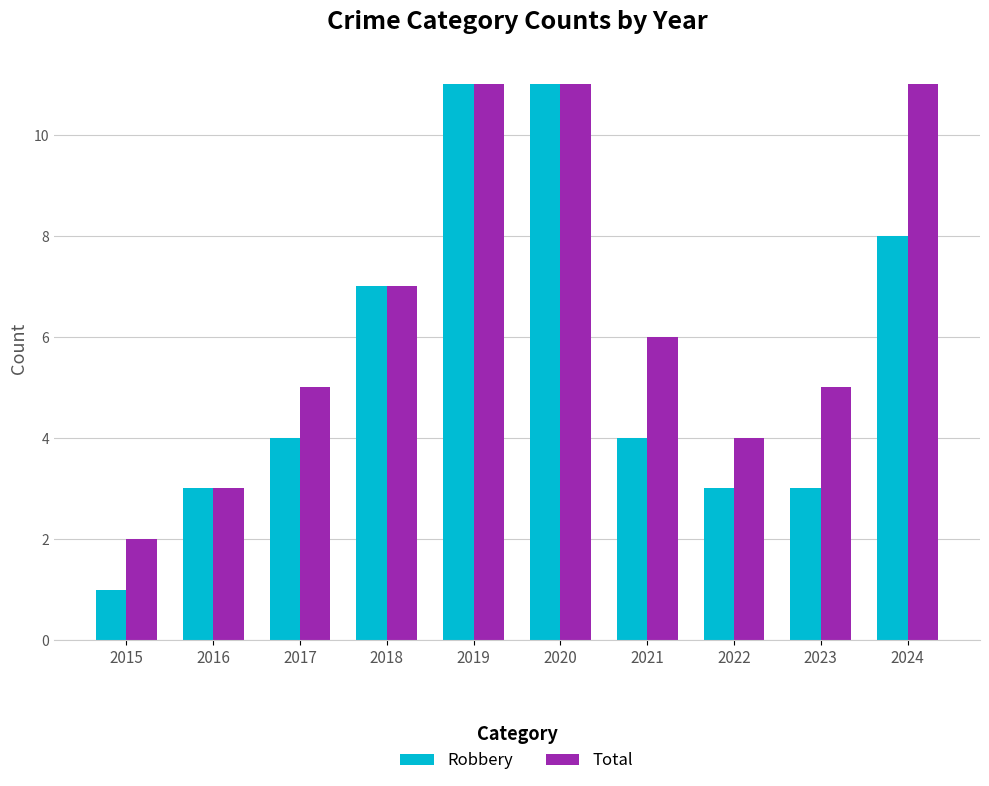

List the series in order of their overall mean, lowest first.

Robbery, Total